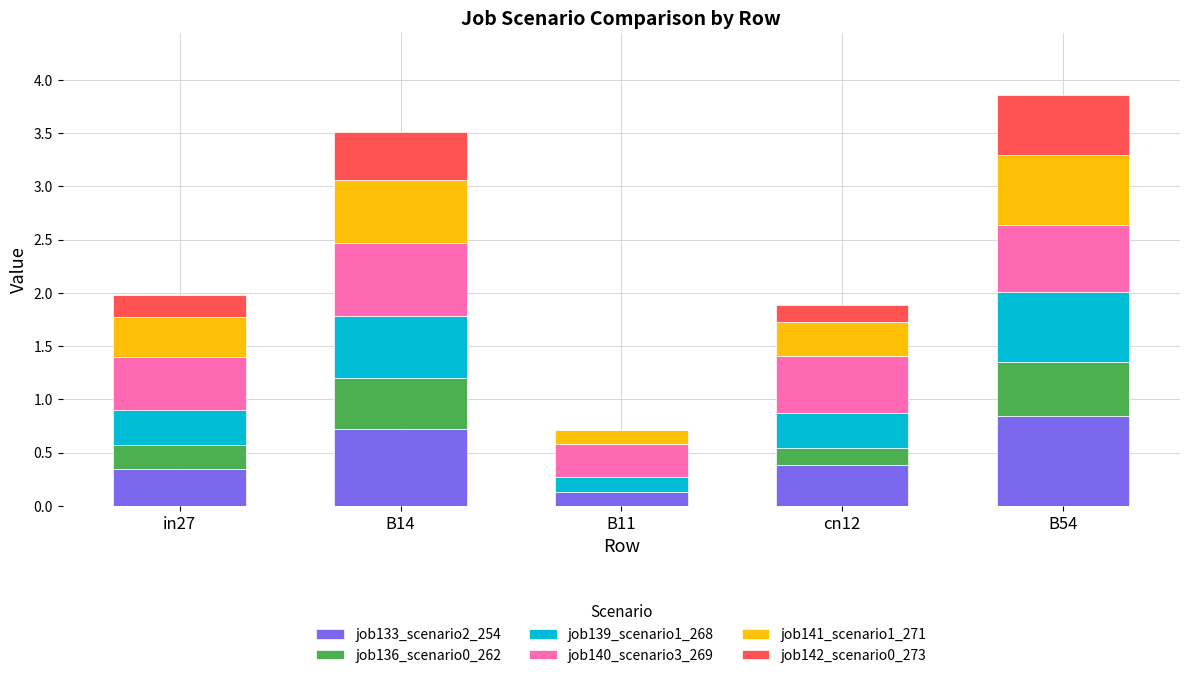

At which label does job133_scenario2_254 reach its peak?

B54